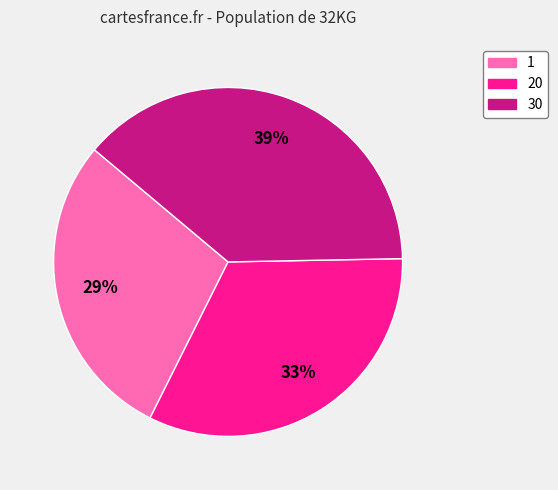

Does 30 represent more than half of the total?

No